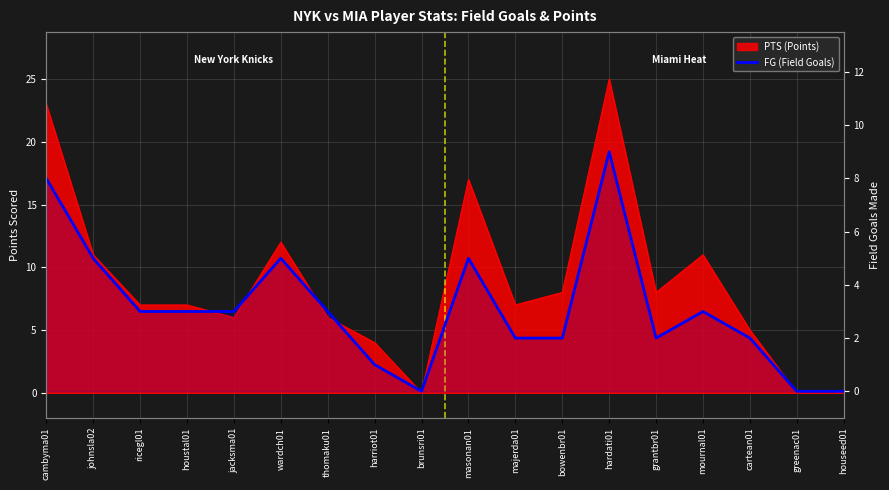

Is it true that the value at hardati01 is 9?

True